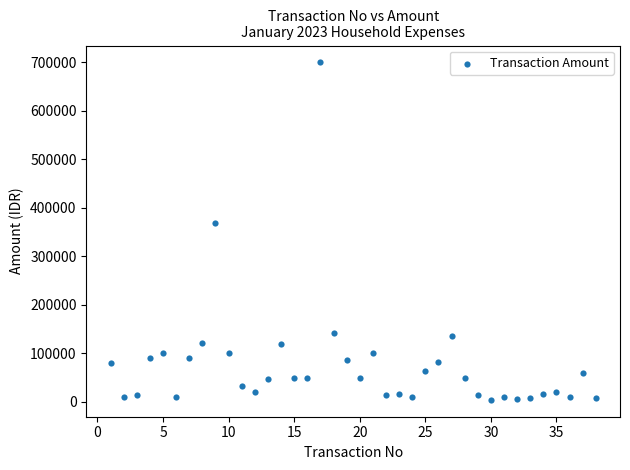

What Y value in the scatter plot is closest to 352000?

369032